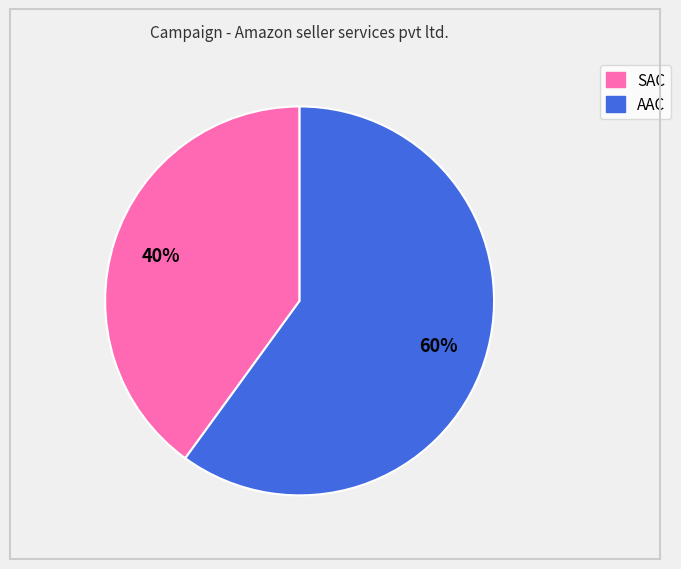

To the nearest percent, what percentage of the pie is AAC?

60%